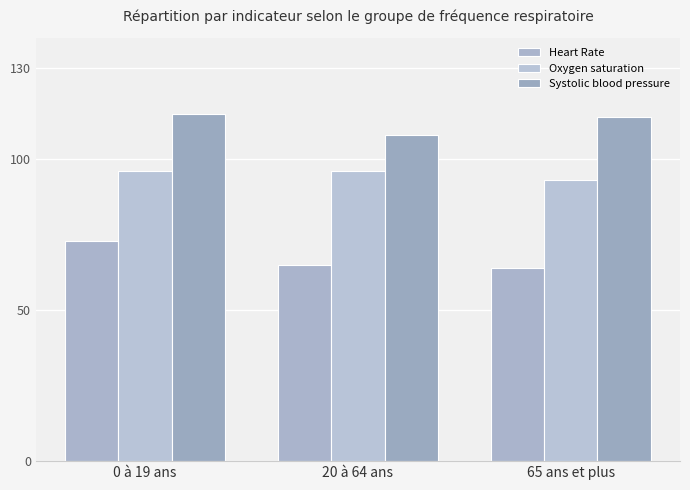

What is the label of the 3rd bar from the left?

65 ans et plus